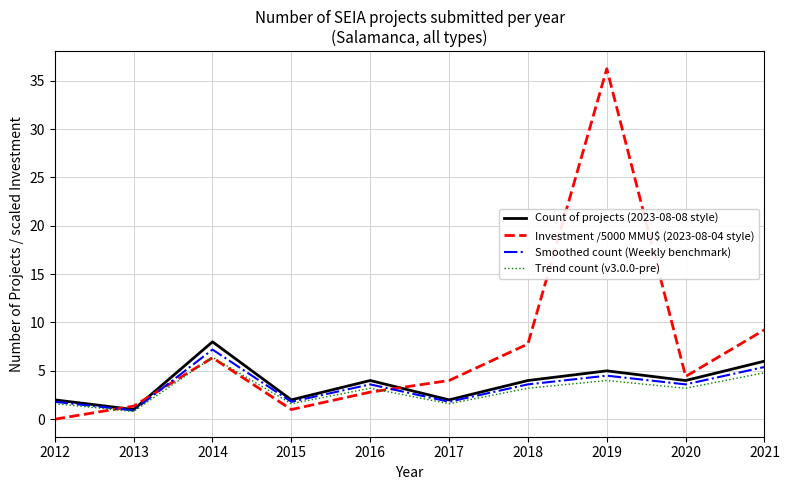

Reading left to right, list all the values displayed in this chart.

Count of projects (2023-08-08 style): 2012=2.0	2013=1.0	2014=8.0	2015=2.0	2016=4.0	2017=2.0	2018=4.0	2019=5.0	2020=4.0	2021=6.0
Investment /5000 MMU$ (2023-08-04 style): 2012=0.0	2013=1.4	2014=6.4	2015=1.0	2016=2.8	2017=4.0	2018=7.8	2019=36.2	2020=4.4	2021=9.2
Smoothed count (Weekly benchmark): 2012=1.8	2013=0.9	2014=7.2	2015=1.8	2016=3.6	2017=1.8	2018=3.6	2019=4.5	2020=3.6	2021=5.4
Trend count (v3.0.0-pre): 2012=1.6	2013=0.8	2014=6.4	2015=1.6	2016=3.2	2017=1.6	2018=3.2	2019=4.0	2020=3.2	2021=4.8